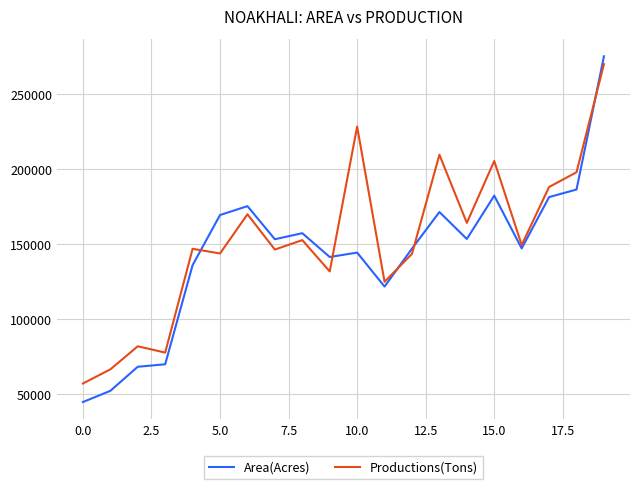

Which series has the widest spread of values?

Area(Acres)